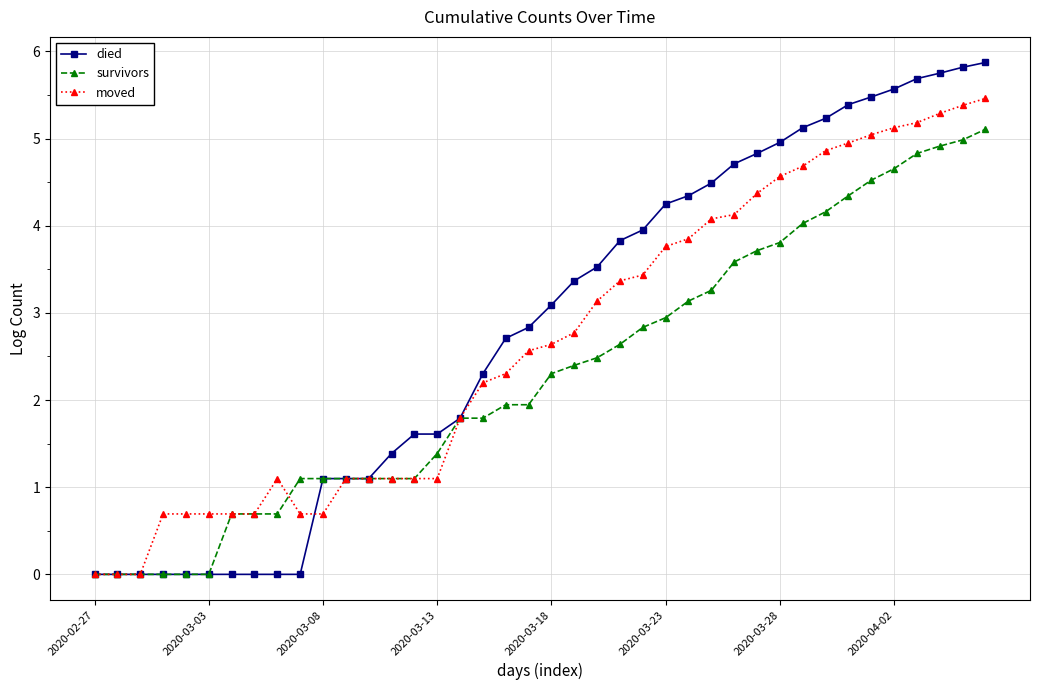

Which series has the widest spread of values?

died